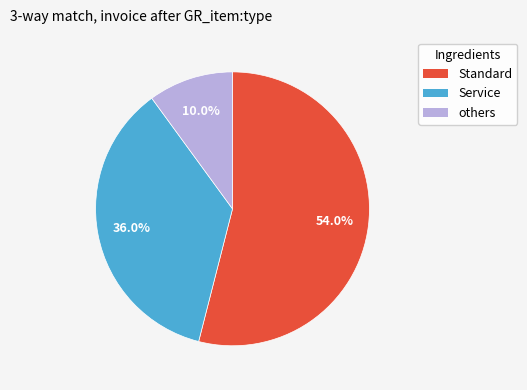

What is the ratio of the value at Standard to the value at Service?

1.5